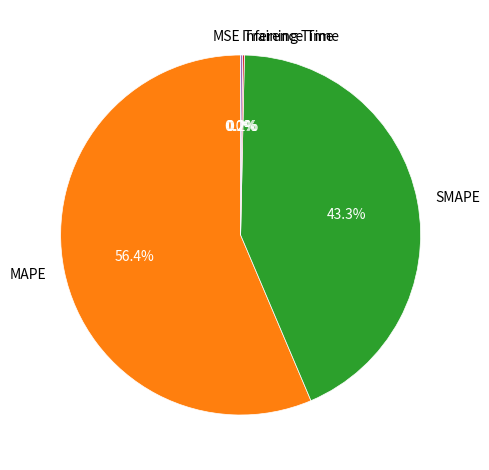

Is there a majority slice in this chart?

Yes